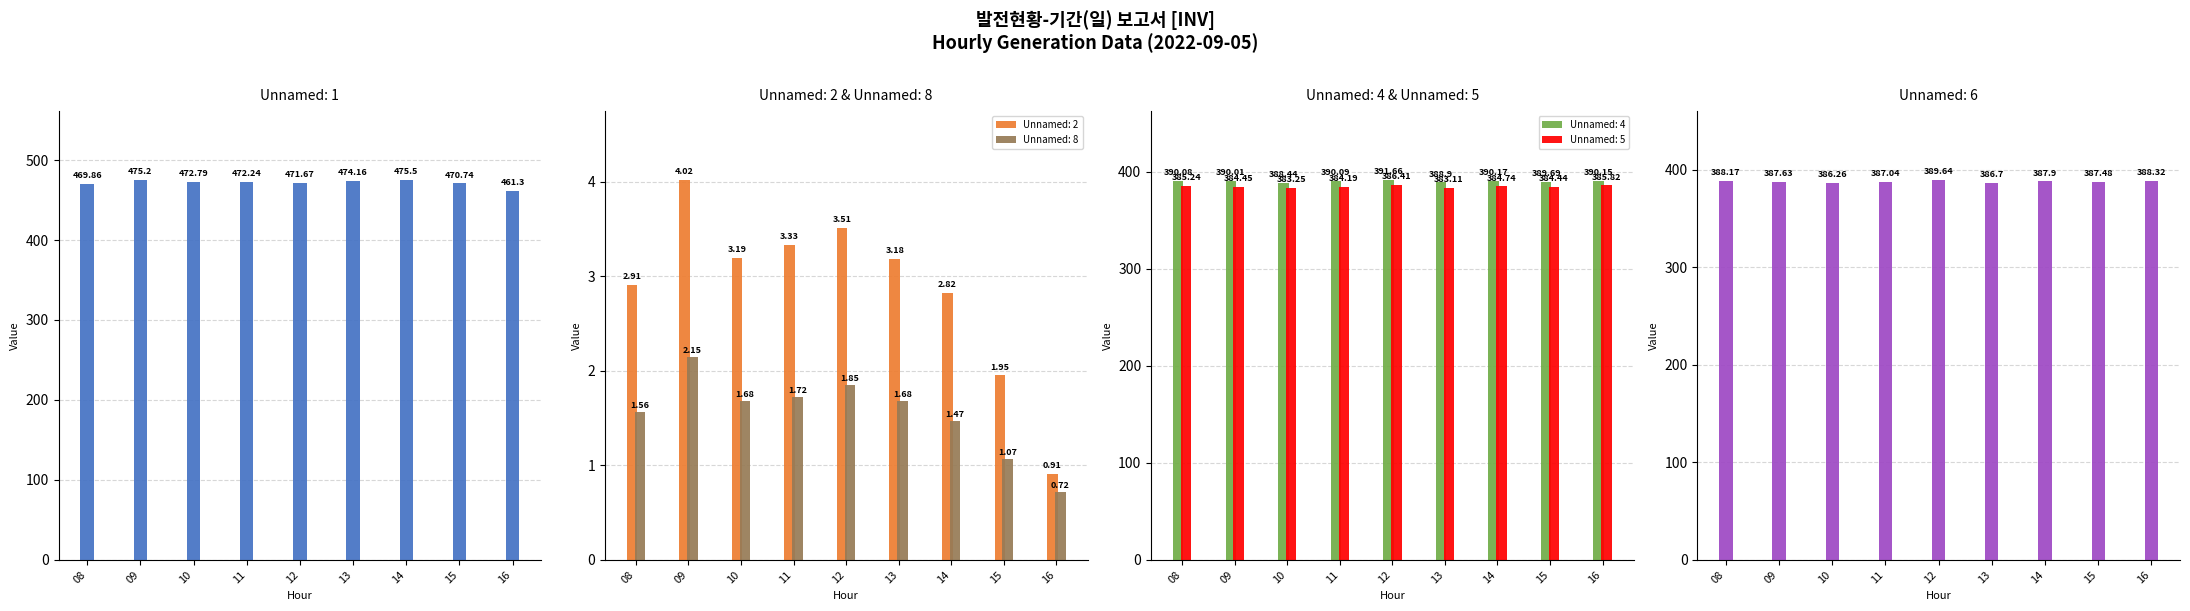

True or false: Unnamed: 2 has a value of 0.4 at 16.

False